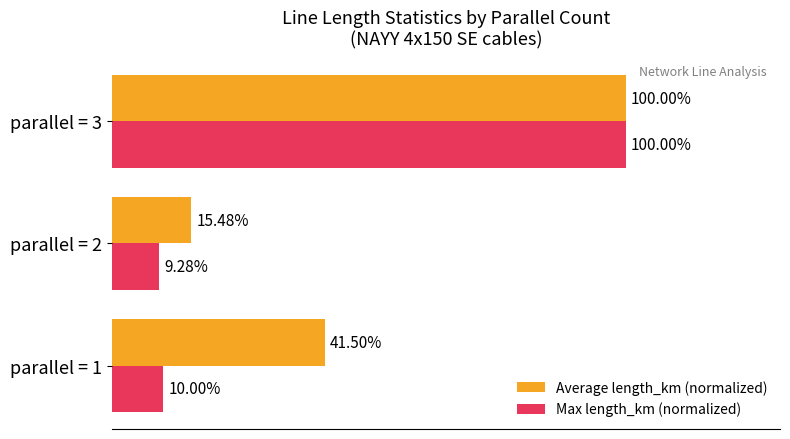

Which series has the widest spread of values?

Max length_km (normalized)